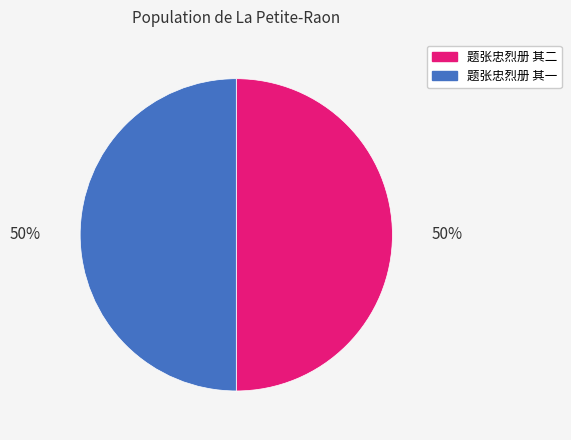

To the nearest percent, what is the combined percentage of 题张忠烈册 其二 and 题张忠烈册 其一?

100%